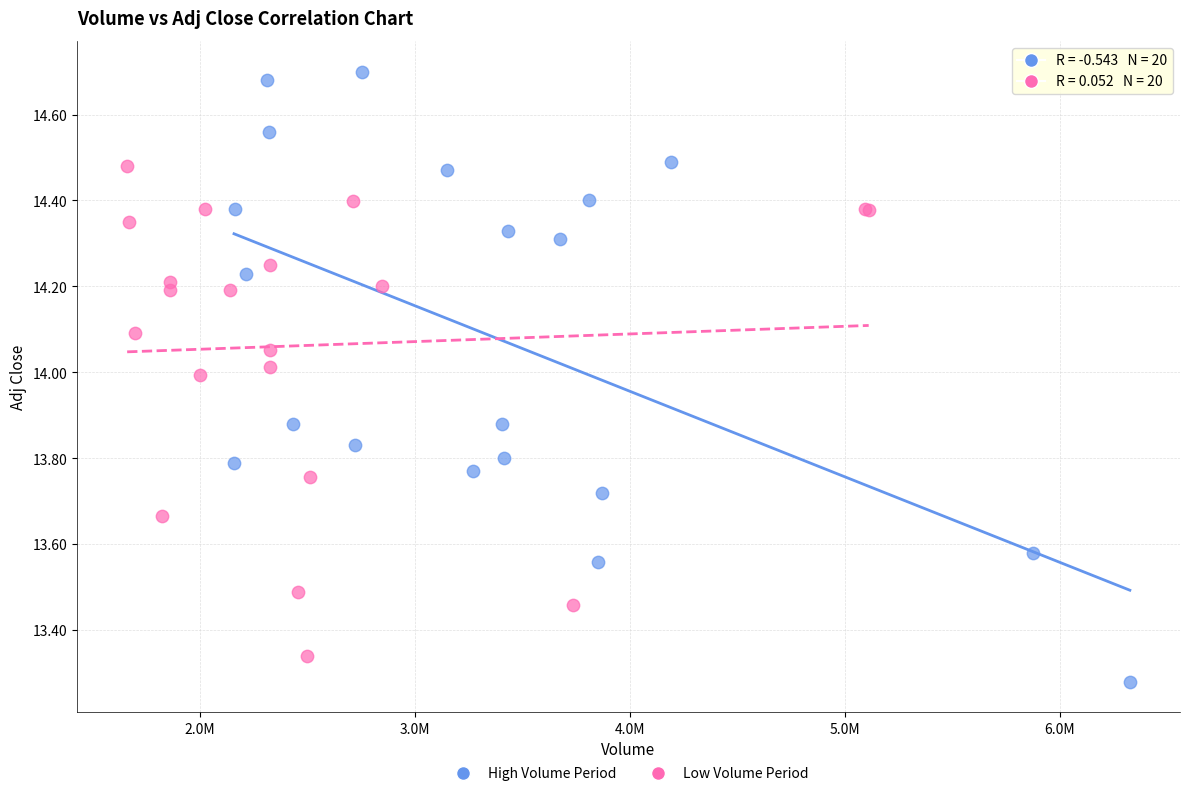

Which series reaches the maximum Y coordinate?

High Volume Period